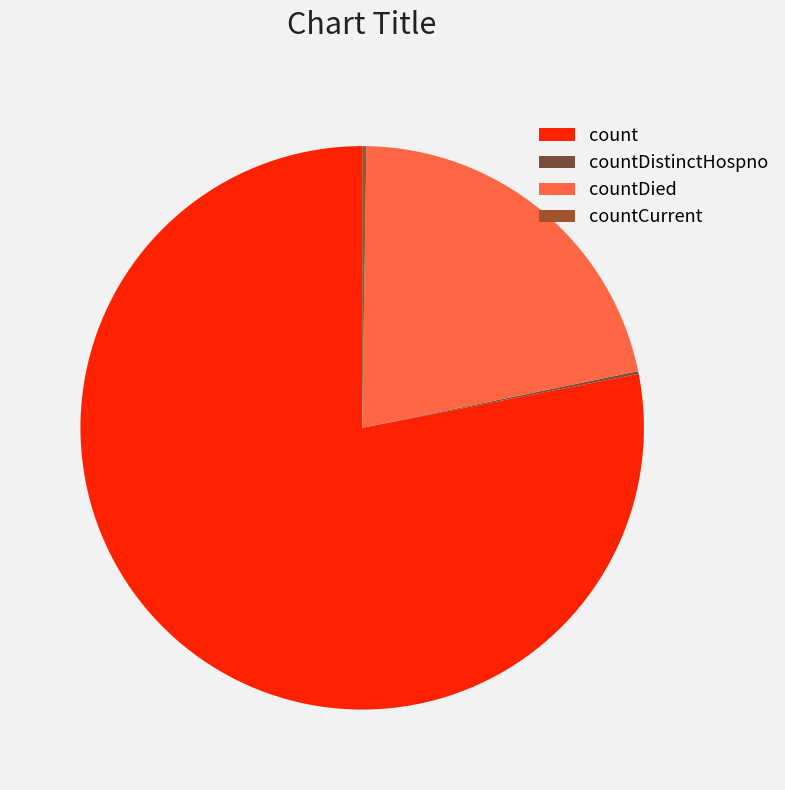

Which category has the biggest portion of the pie?

count